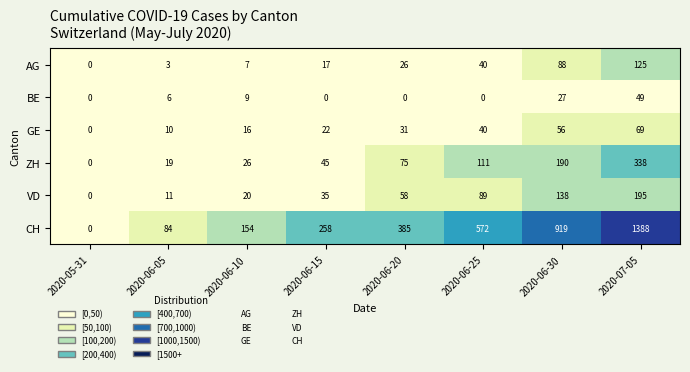

List the series in order of their peak value, lowest first.

BE, GE, AG, VD, ZH, CH